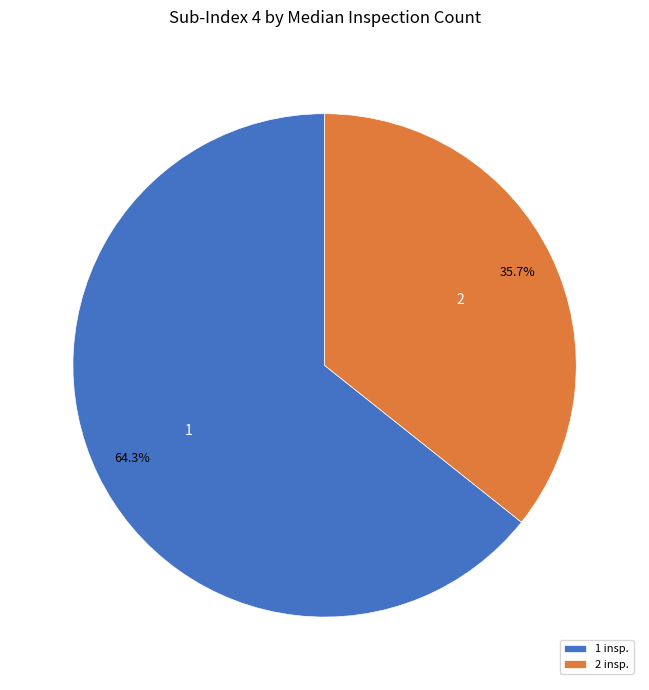

What portion of the pie excludes 2 insp.?

64.3%